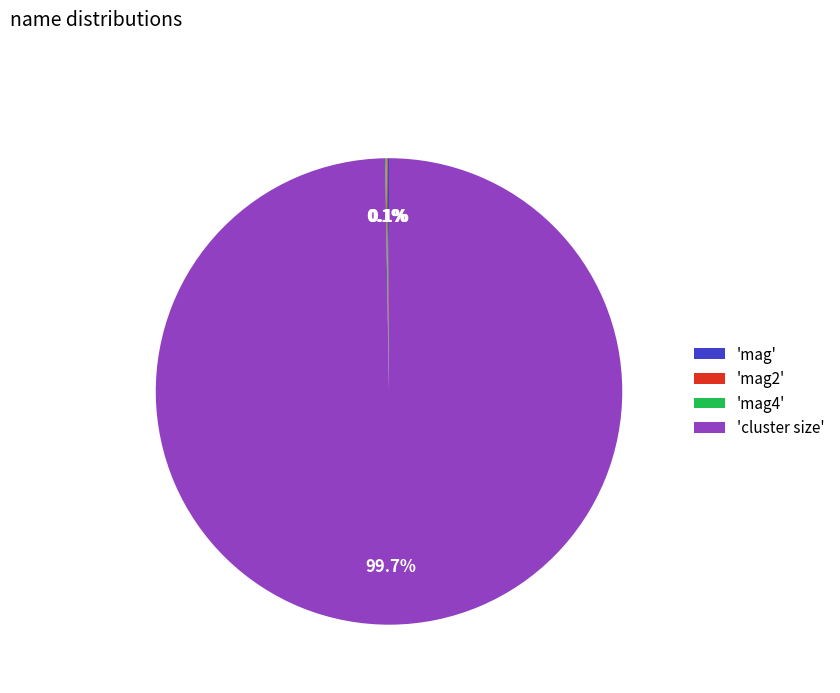

What percentage is NOT represented by 'cluster size'?

0.3%